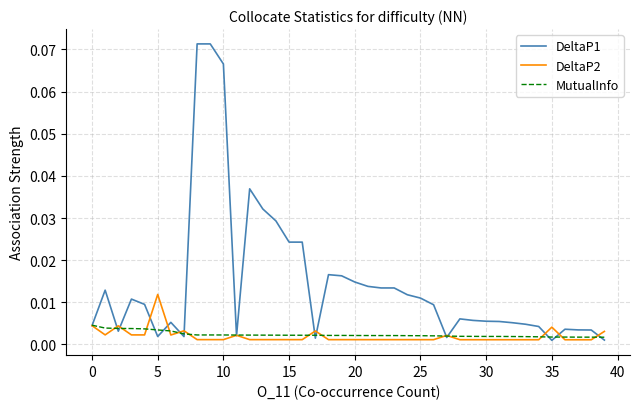

Which series has the largest total across all categories?

DeltaP1